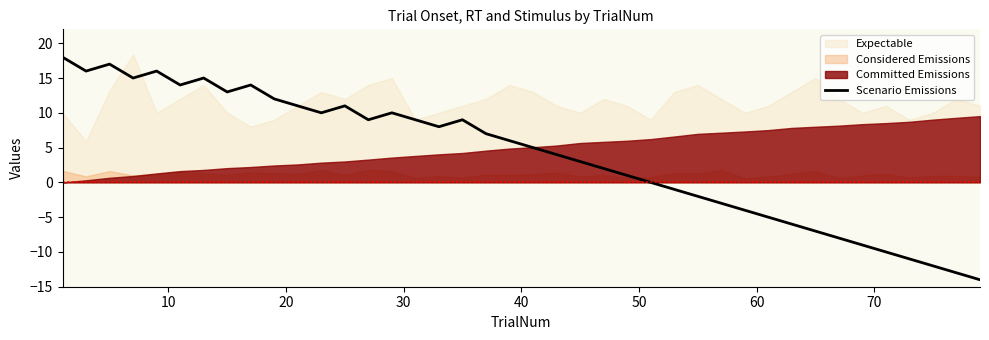

What is the minimum value shown in the chart?

-14